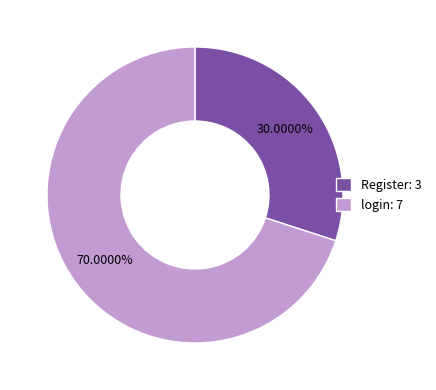

To the nearest percent, what percentage of the pie is login?

70%